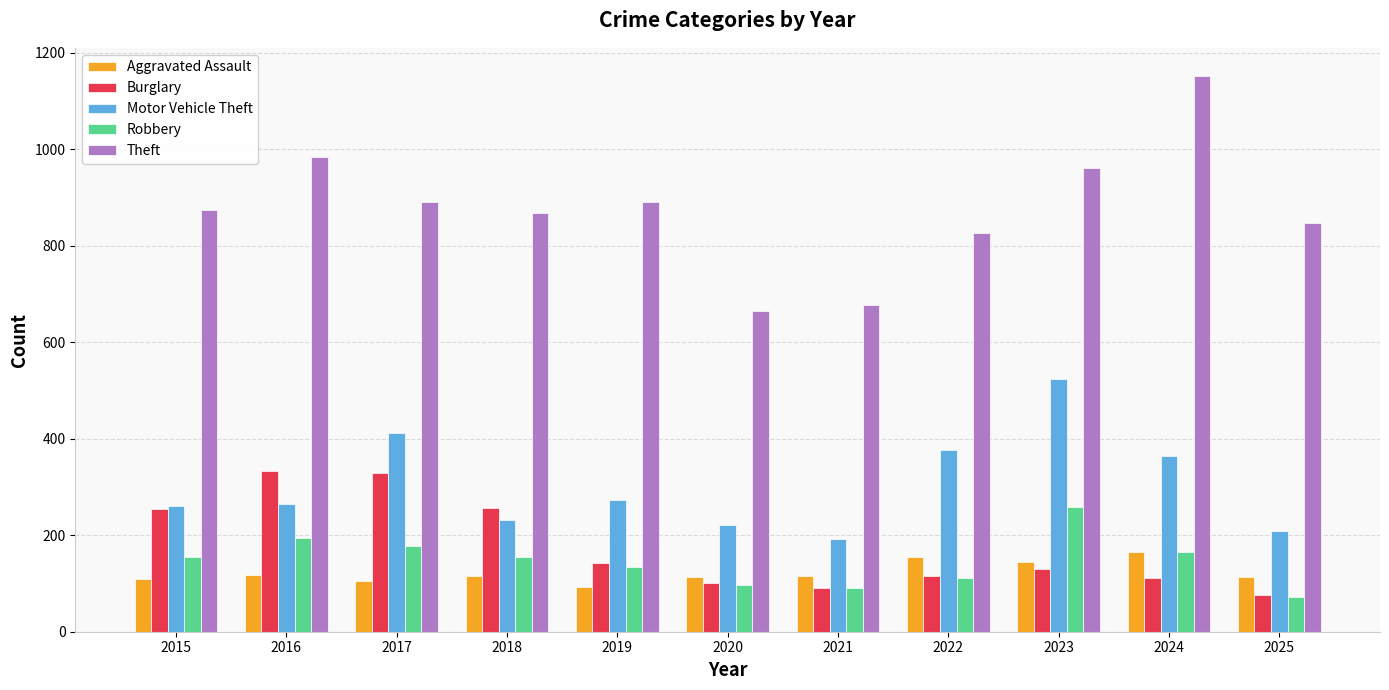

How many categories are shown in the chart?

11